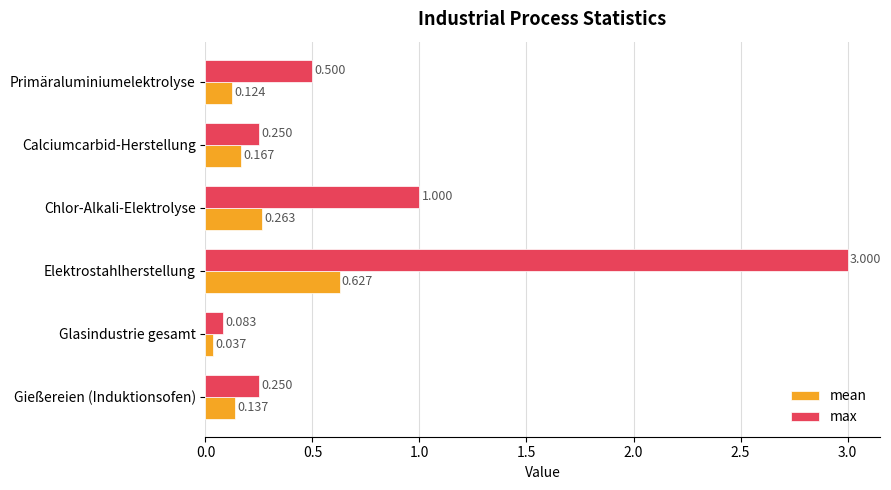

What are all the series names shown in the legend?

mean, max